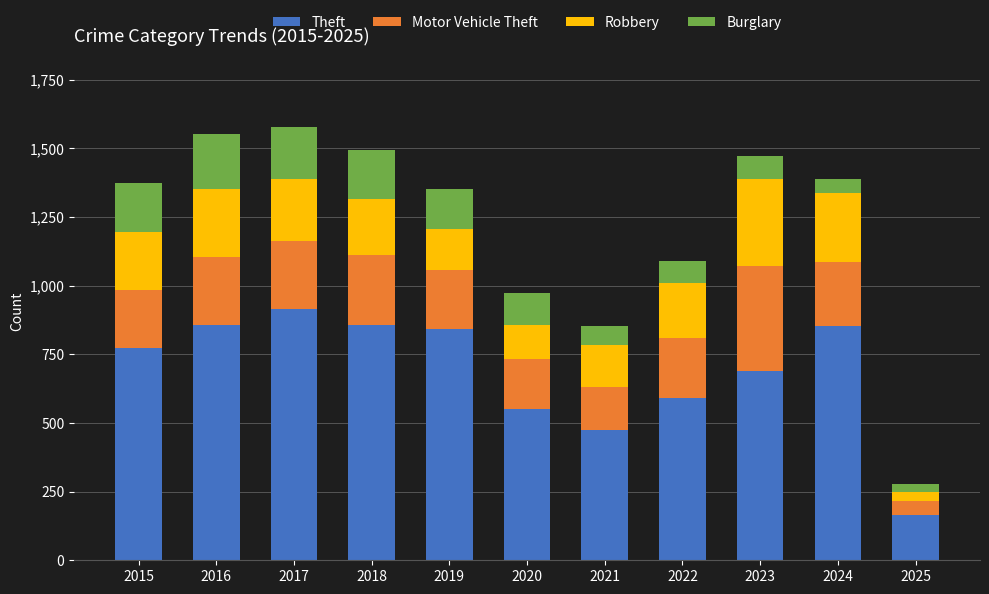

What is the sum of all Theft values?

7568